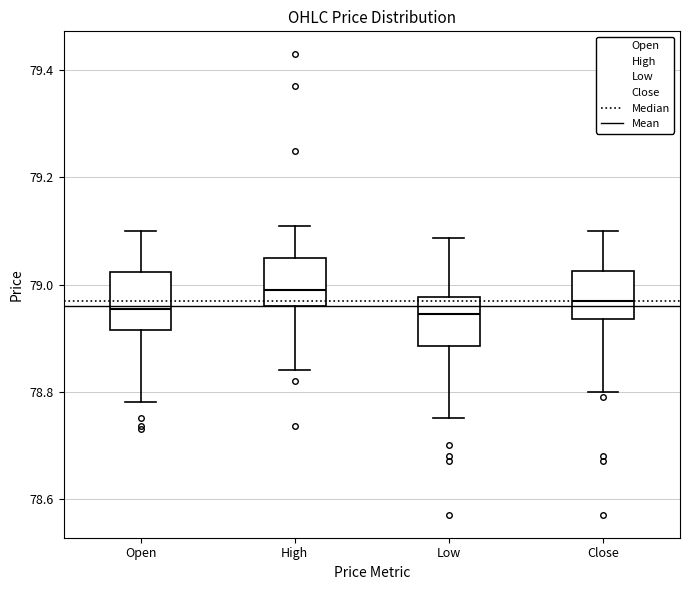

Reading left to right, transcribe this box plot: for each box, give where its median line is, the range the box spans, and where its two whiskers end, as read against the y-axis. The values are not printed on the chart, so give them approximately, as read against the axis.

Open: median 78.96, box 78.92 to 79.02, whiskers 78.78 to 79.10
High: median 79.00, box 78.96 to 79.06, whiskers 78.84 to 79.12
Low: median 78.94, box 78.88 to 78.98, whiskers 78.76 to 79.08
Close: median 78.98, box 78.94 to 79.02, whiskers 78.80 to 79.10